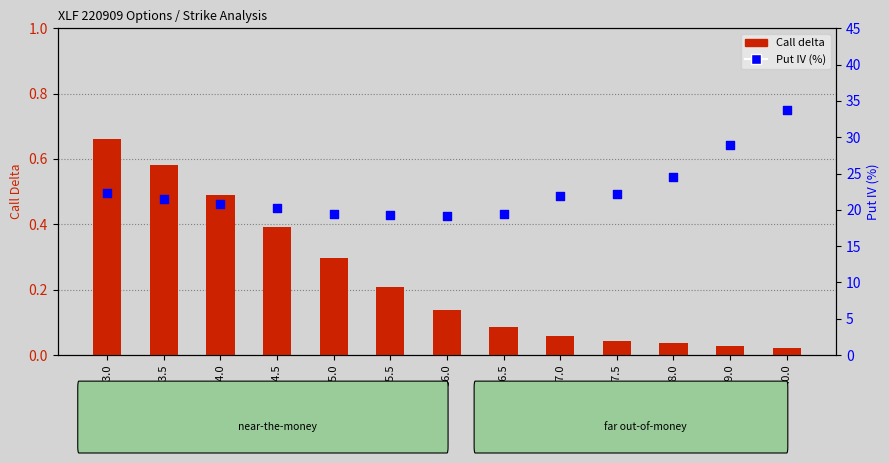

What is the total value across all series at 36.0?

19.3